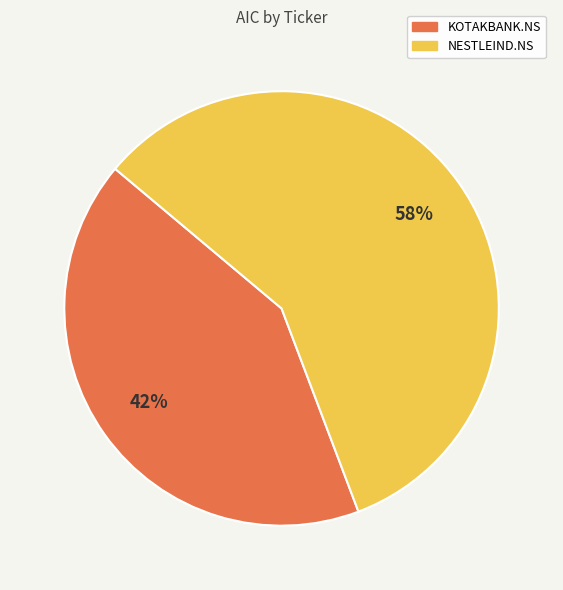

Between NESTLEIND.NS and KOTAKBANK.NS, which is larger?

NESTLEIND.NS